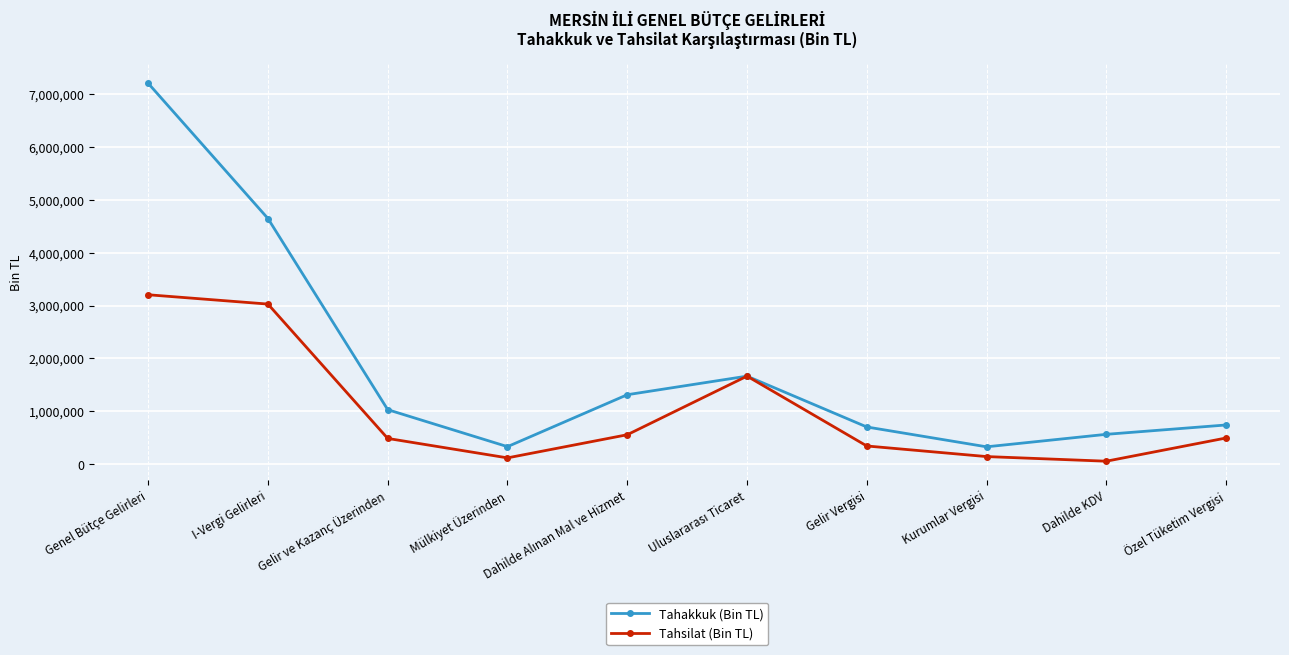

Rank the series by their average value, from highest to lowest.

Tahakkuk (Bin TL), Tahsilat (Bin TL)